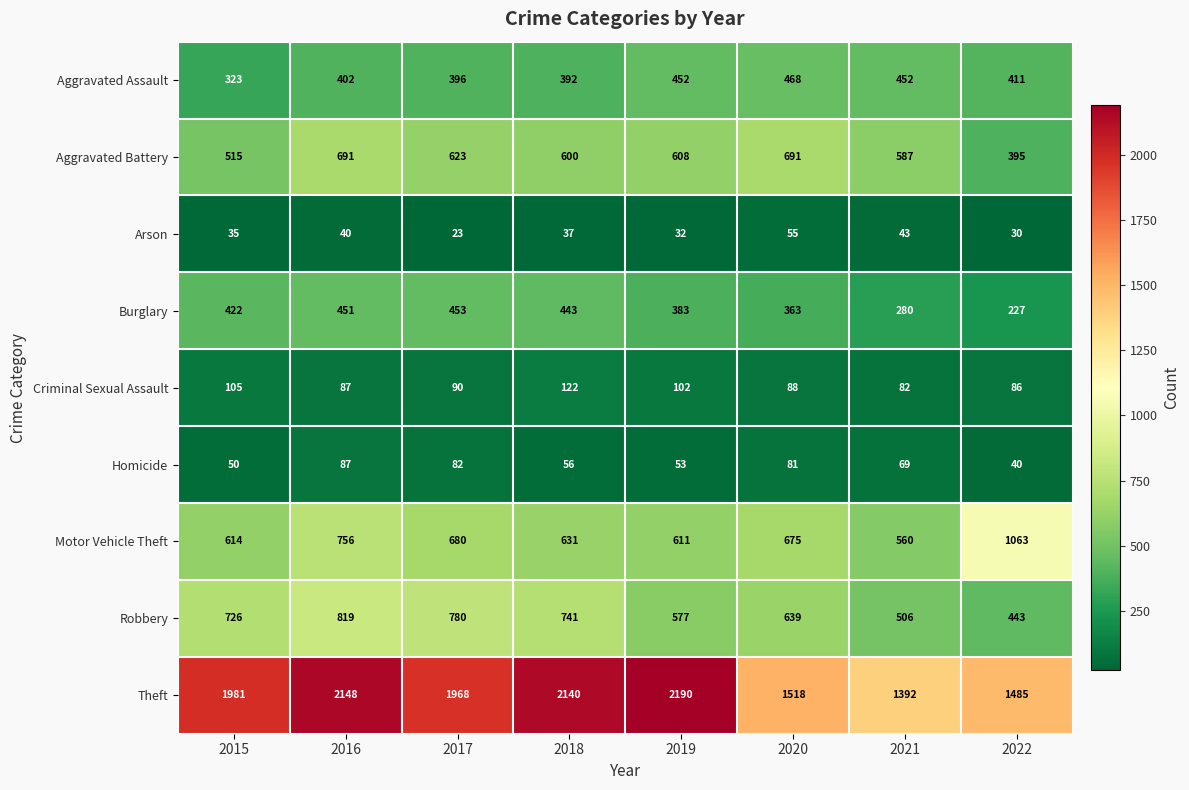

Which category has the lowest value across all series?

2017